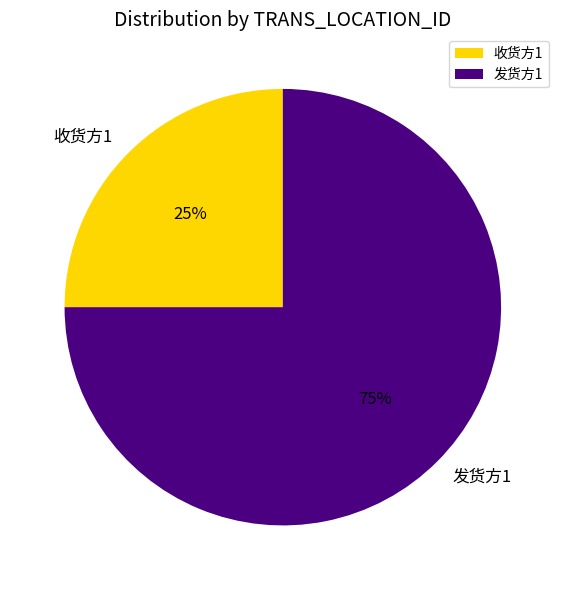

How many segments does this pie chart have?

2